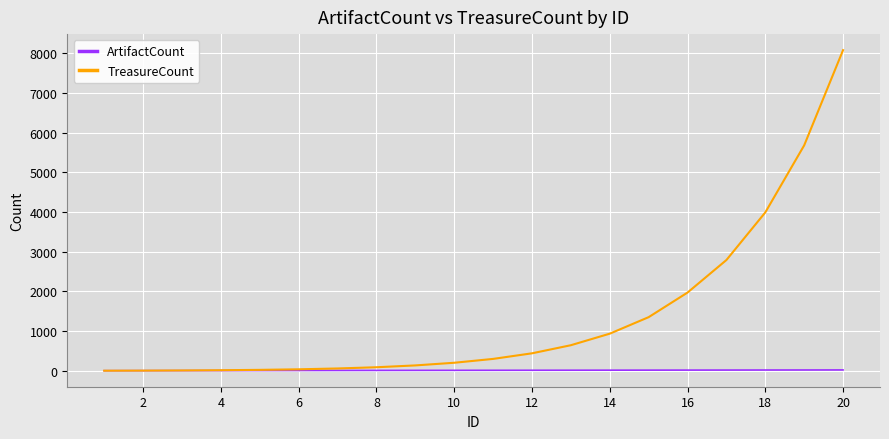

List the series in order of their peak value, highest first.

TreasureCount, ArtifactCount